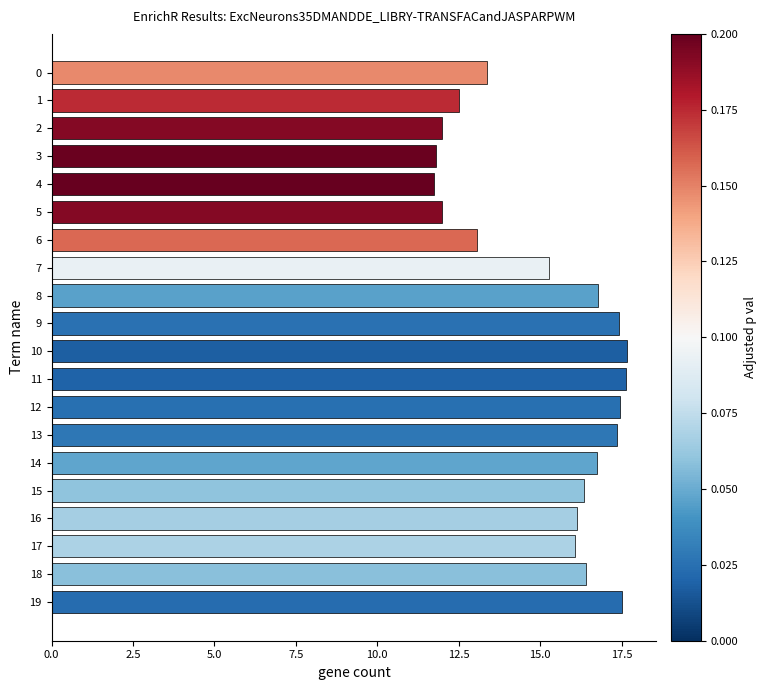

What is the ratio of the value at 4 to the value at 1?

0.9